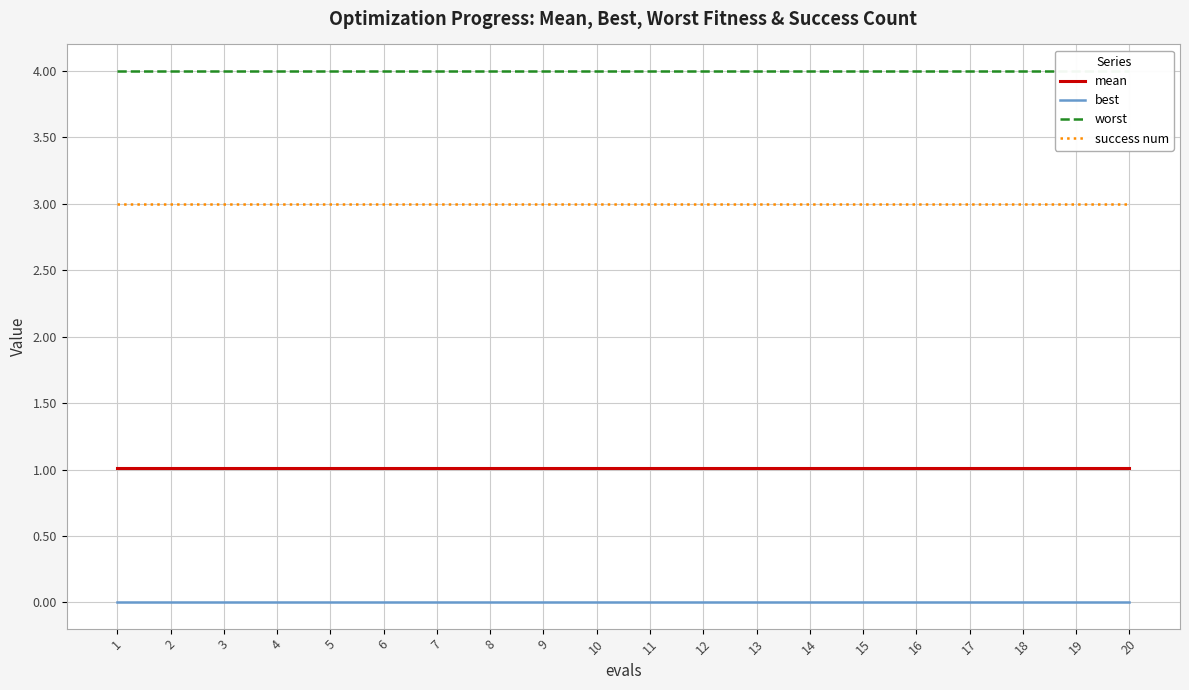

List the labels in order of best value, smallest first.

1, 2, 3, 4, 5, 6, 7, 8, 9, 10, 11, 12, 13, 14, 15, 16, 17, 18, 19, 20